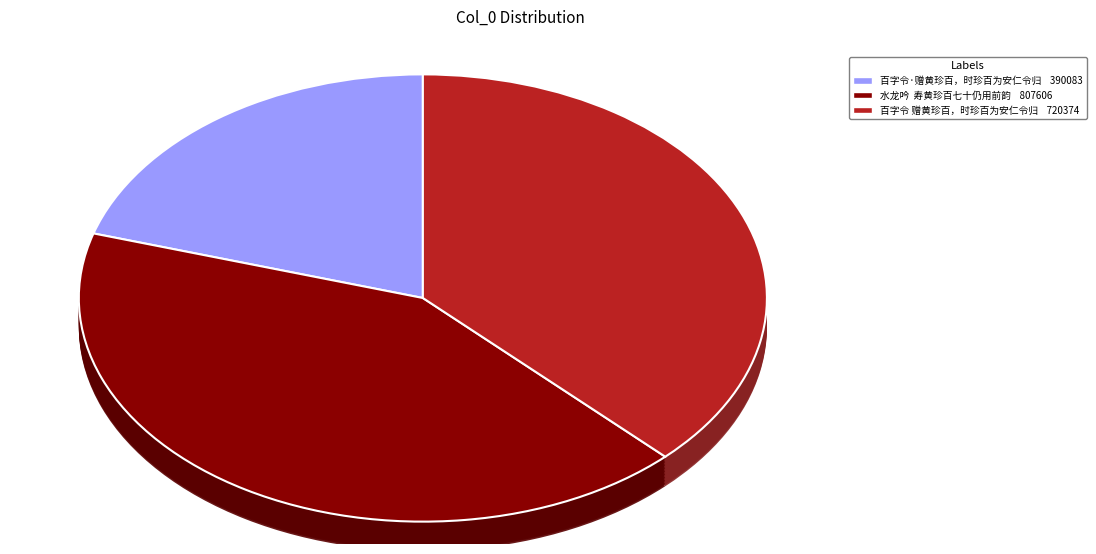

To the nearest percent, what percentage of the pie is 百字令·赠黄珍百，时珍百为安仁令归?

20%